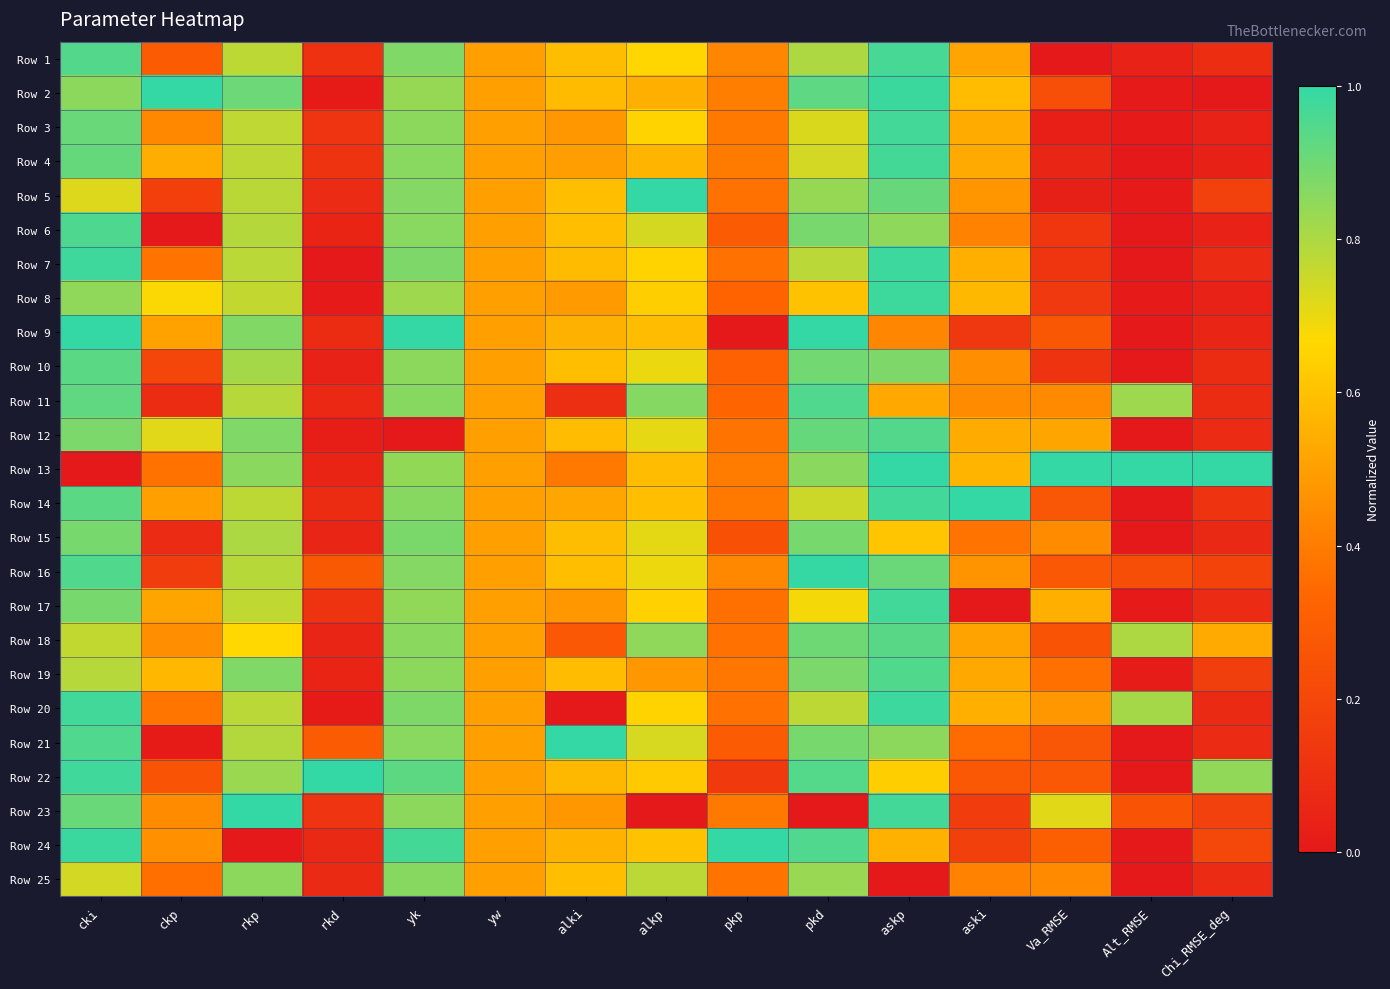

What is the spread (max minus min) of values at askp?

1.0